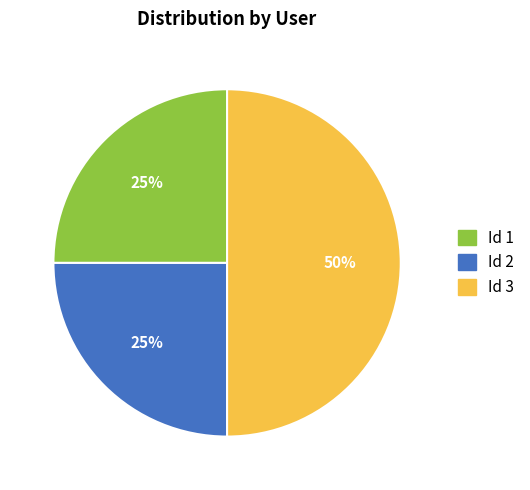

To the nearest percent, what is the average slice percentage?

33%